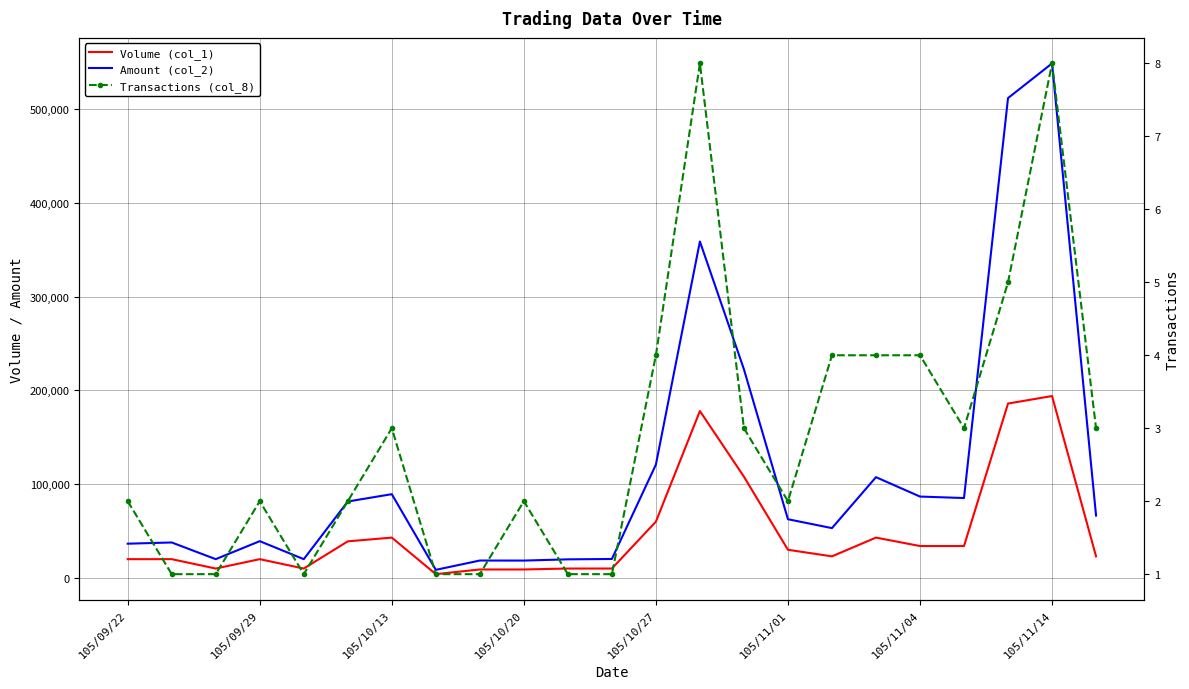

What is the label of the 14th point from the left?

13